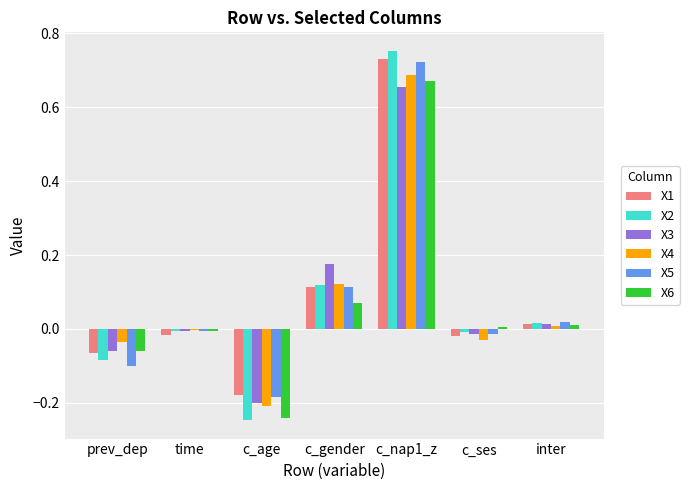

At which category is the sum across all series the highest?

c_nap1_z